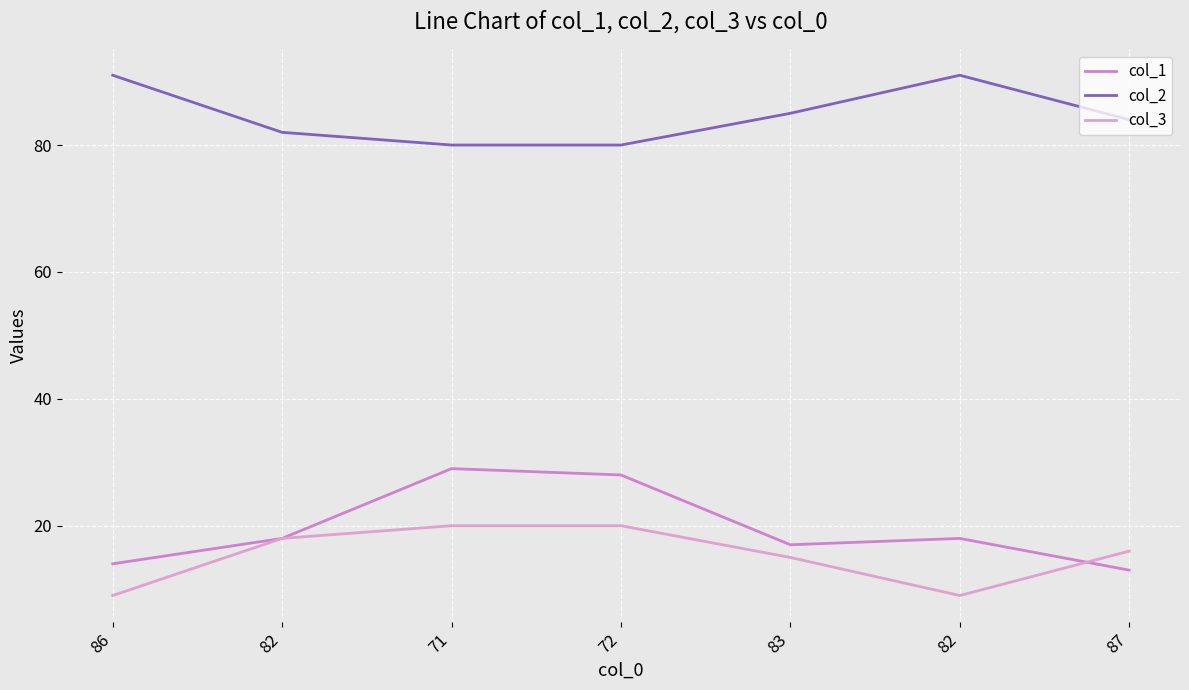

How many categories are shown in the chart?

7